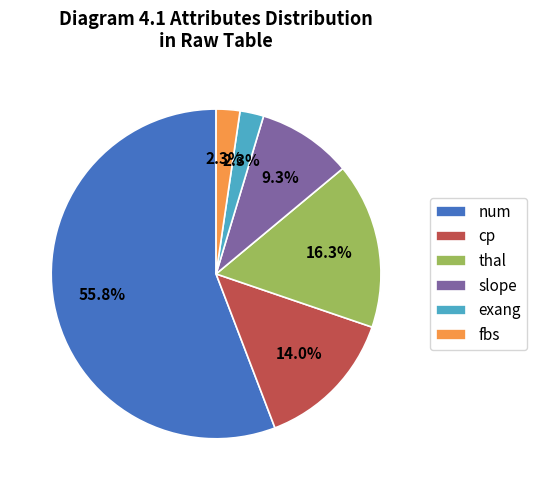

What is the largest slice in the pie chart?

num